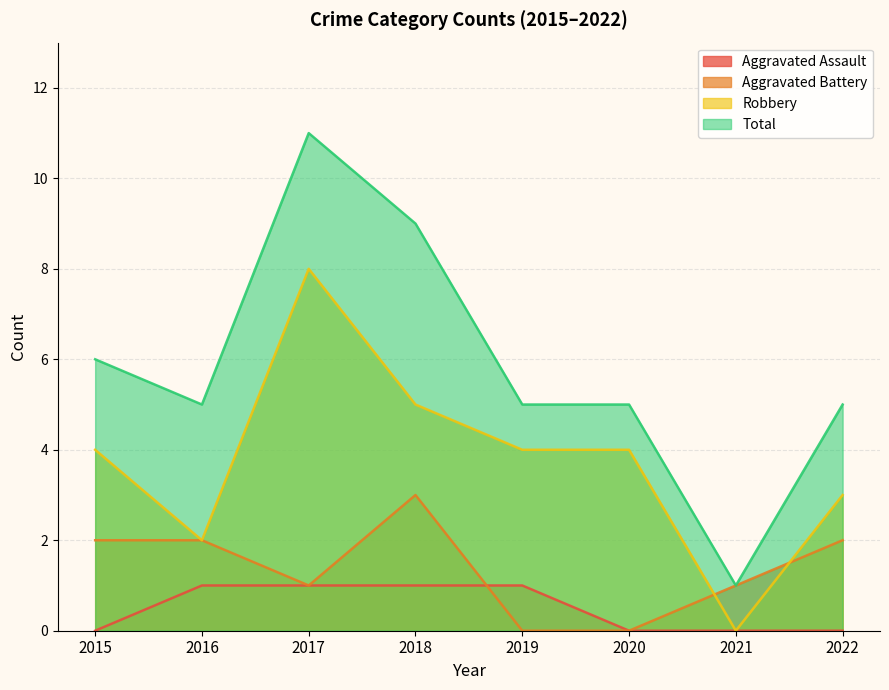

What are all the series names shown in the legend?

Aggravated Assault, Aggravated Battery, Robbery, Total